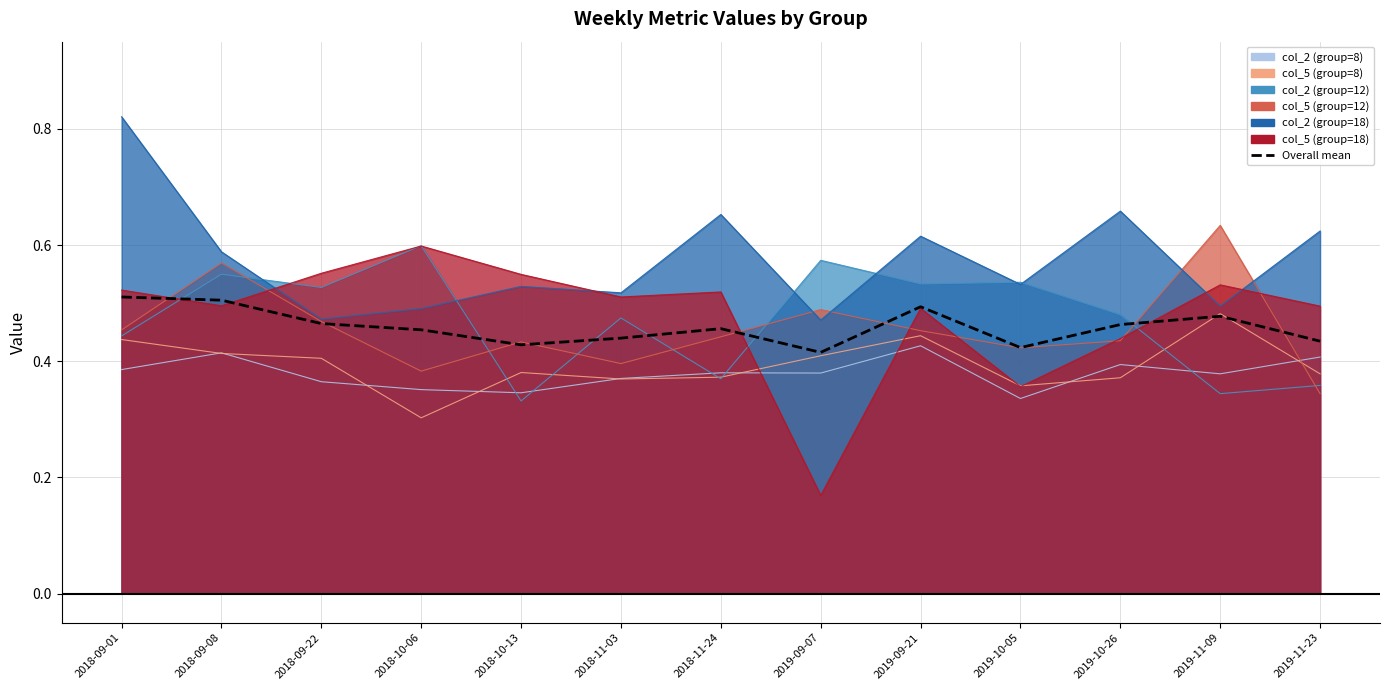

At which category does the data reach its first local valley?

2018-10-13